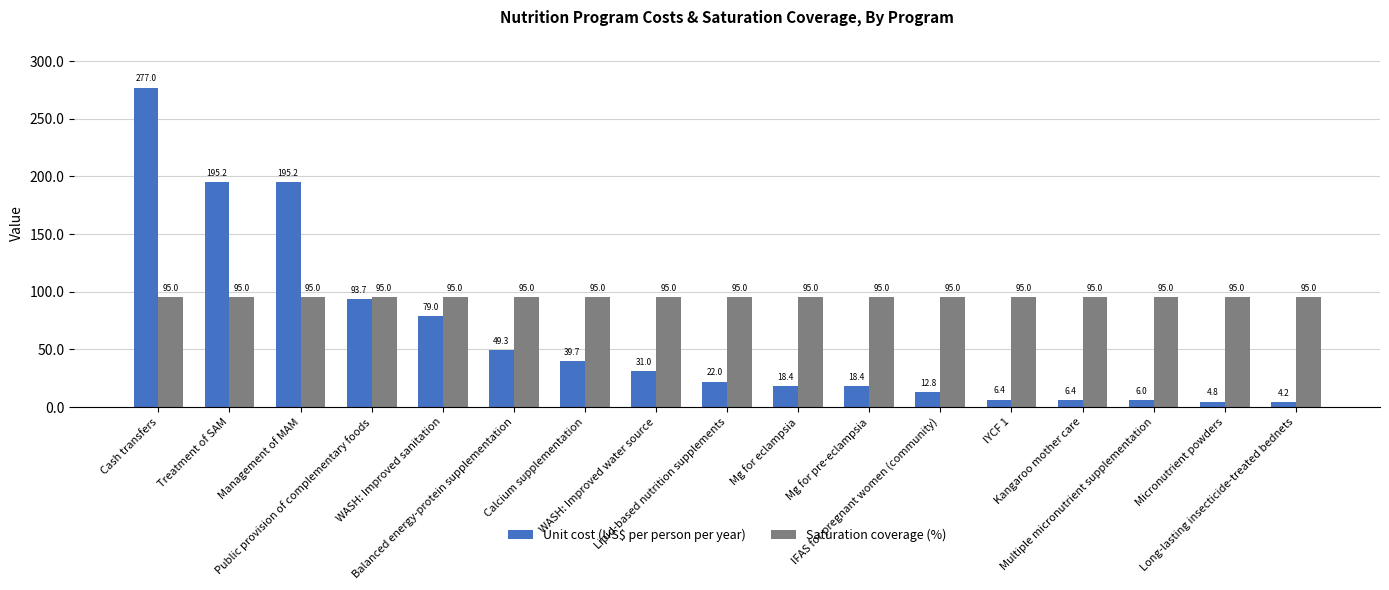

The value of Saturation coverage (%) at WASH: Improved water source is 132.1. True or false?

False